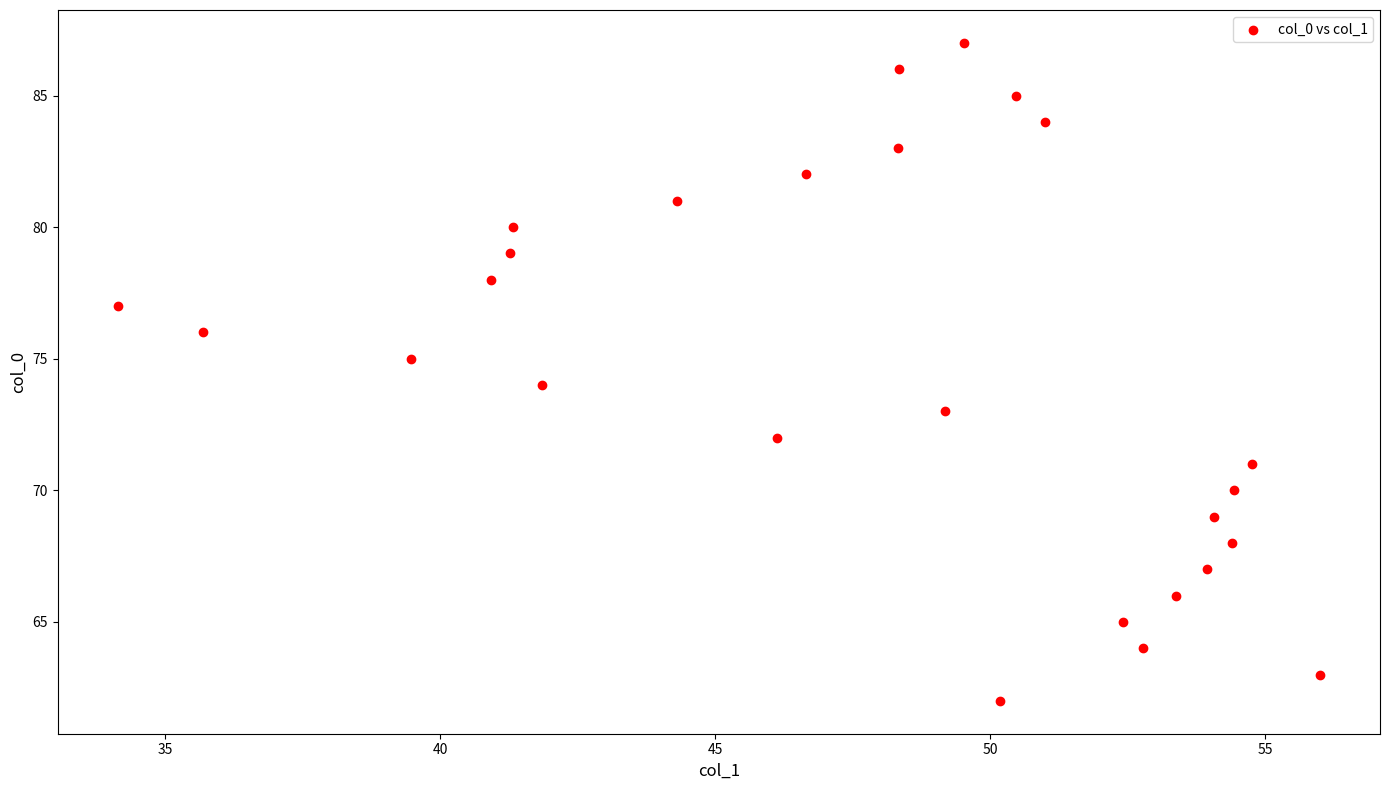

What is the range of Y values (max minus min)?

25